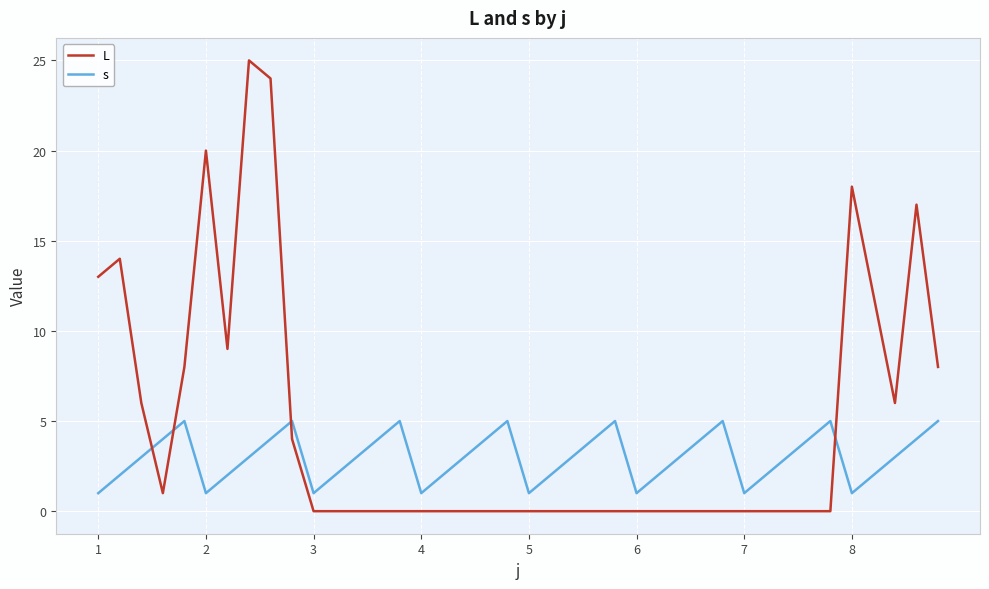

List the series in order of their peak value, lowest first.

s, L